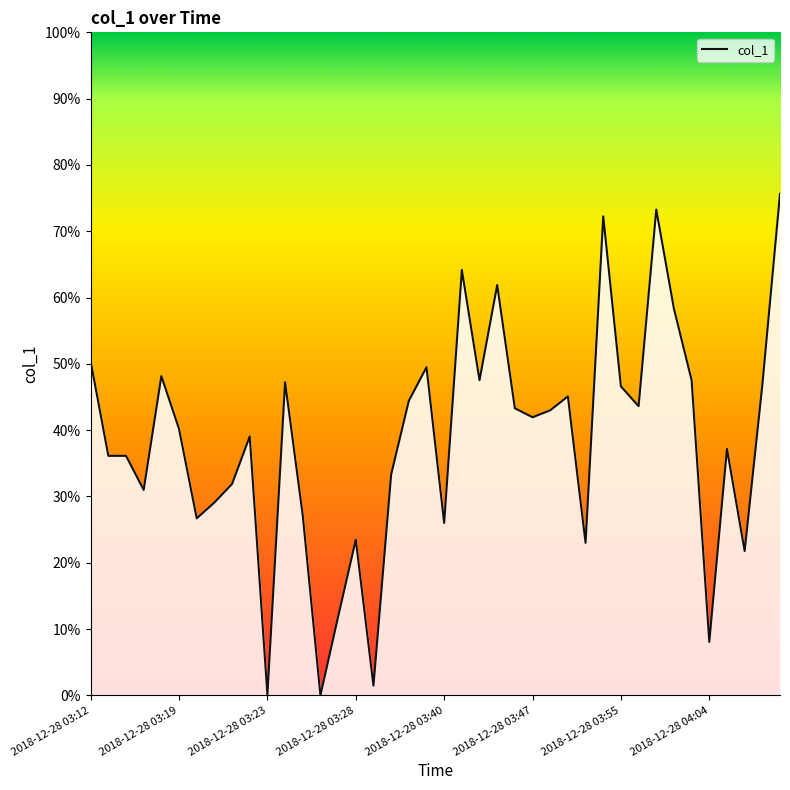

What is the maximum value shown in the chart?

75.6